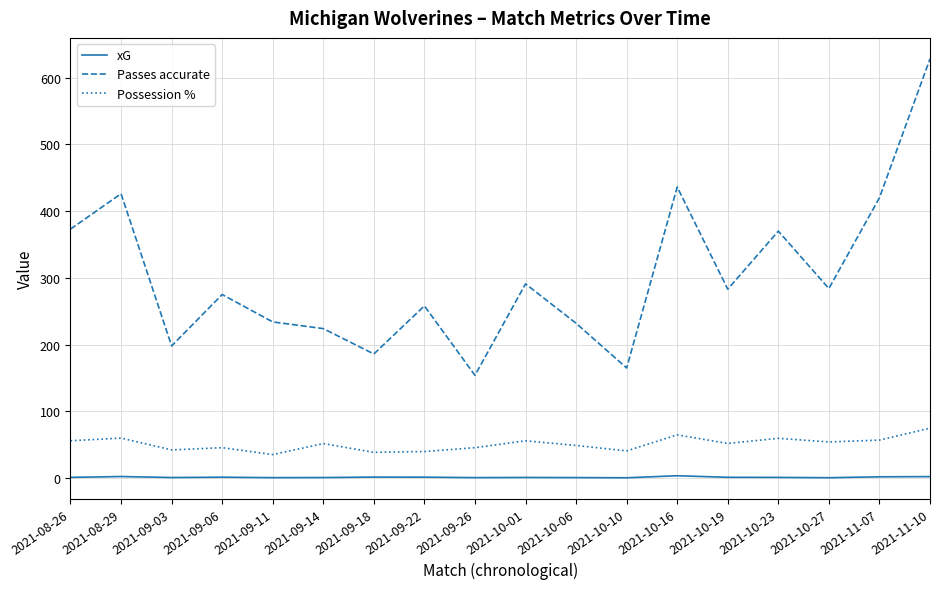

At 2021-11-10, list the series in order from largest to smallest.

Passes accurate, Possession %, xG